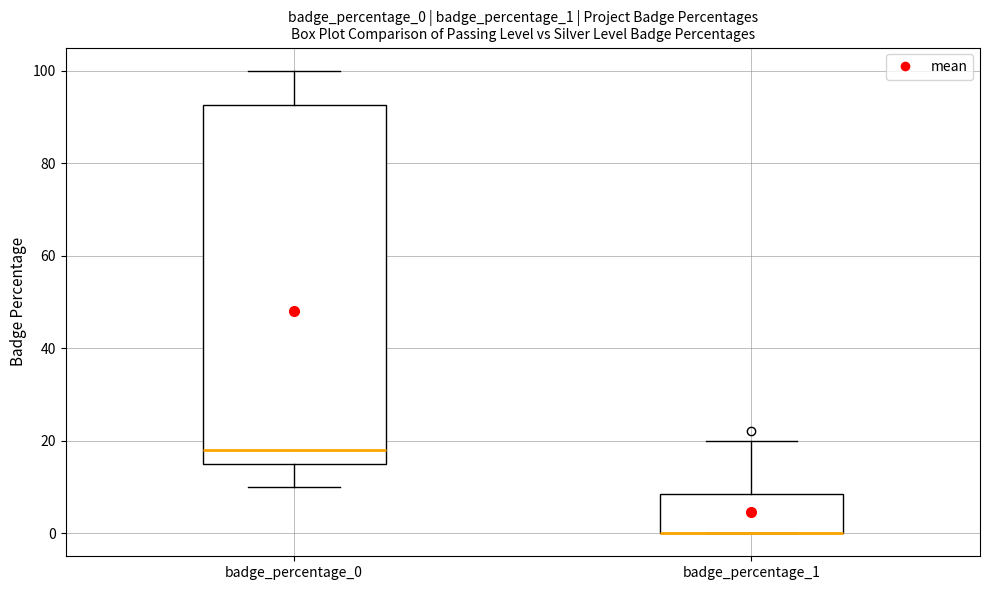

Comparing the boxes themselves (not the whiskers), which one is the tallest?

badge_percentage_0